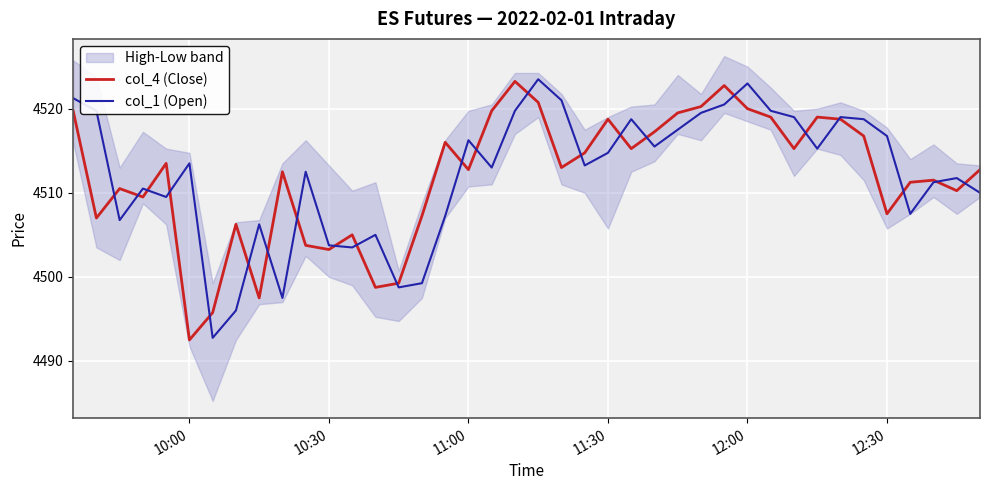

How many intersections are there between col_1 (Open) and col_4 (Close)?

23